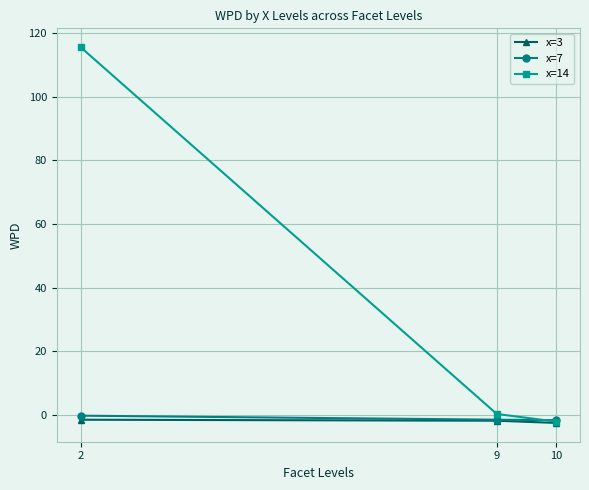

Which series has the largest total across all categories?

x=14